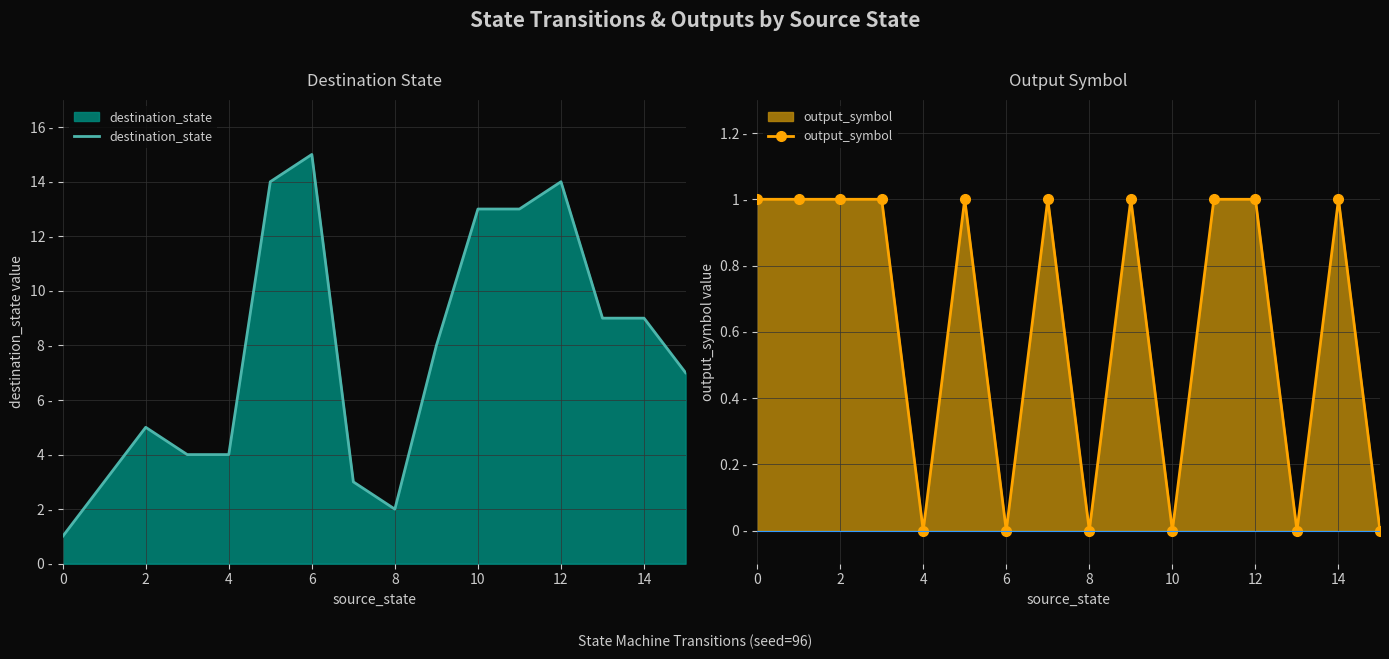

In output_symbol, how many points are higher than both neighbors (excluding endpoints)?

4